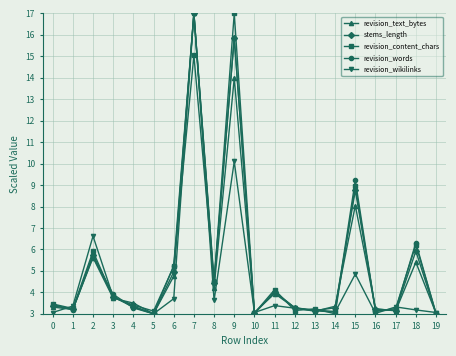

At which category is the sum across all series the highest?

7